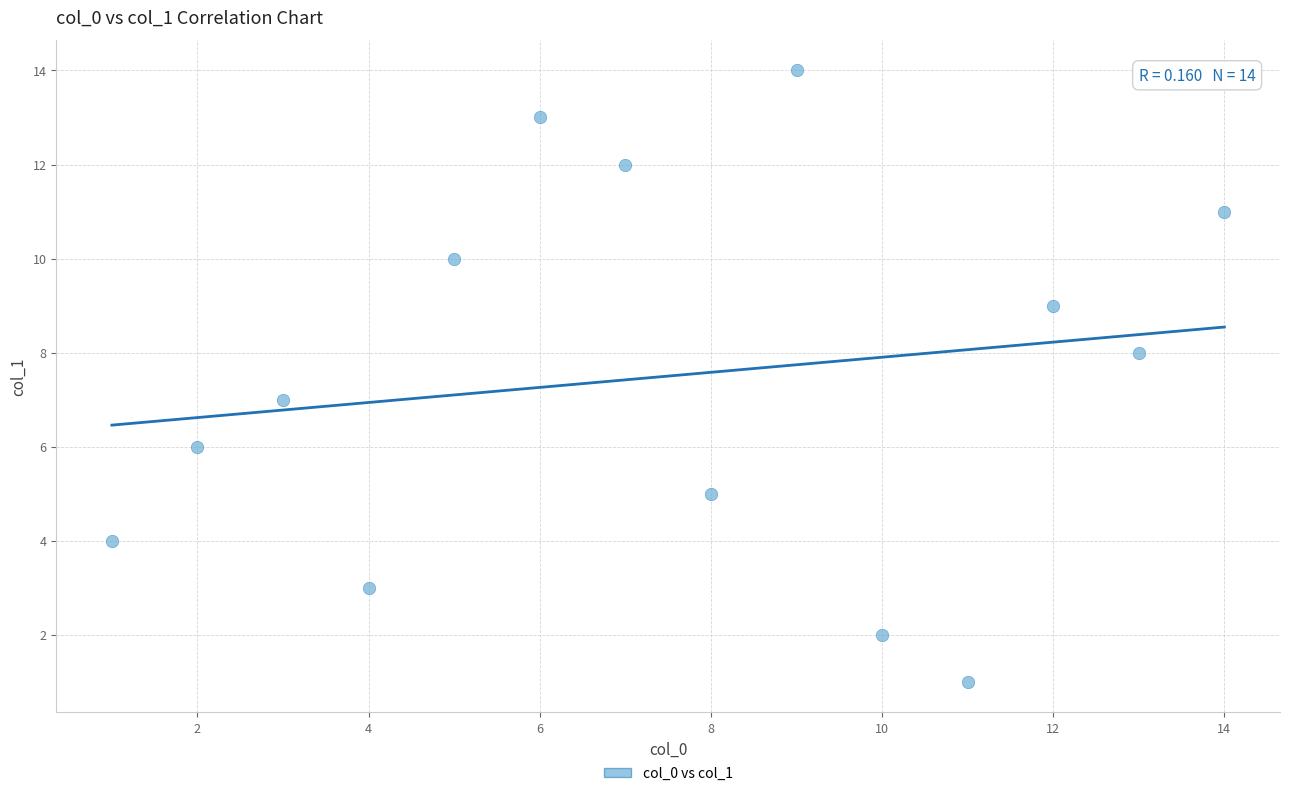

What is the range of X values (max minus min)?

13